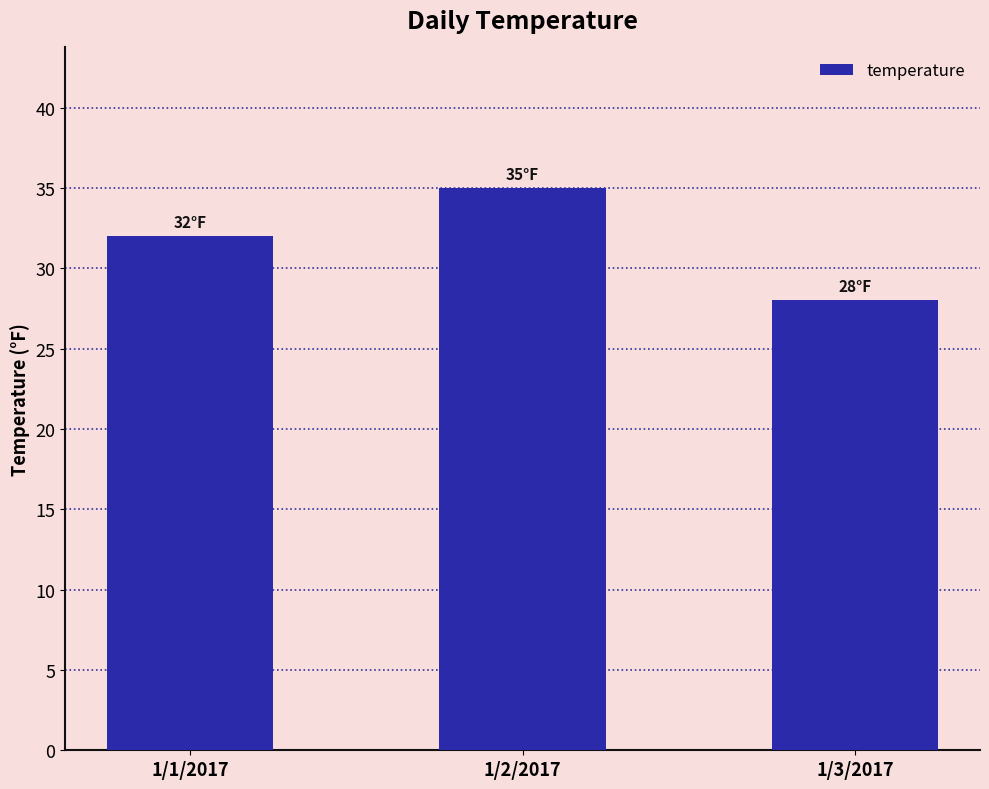

The chart shows a value of 14 at 1/3/2017. True or false?

False